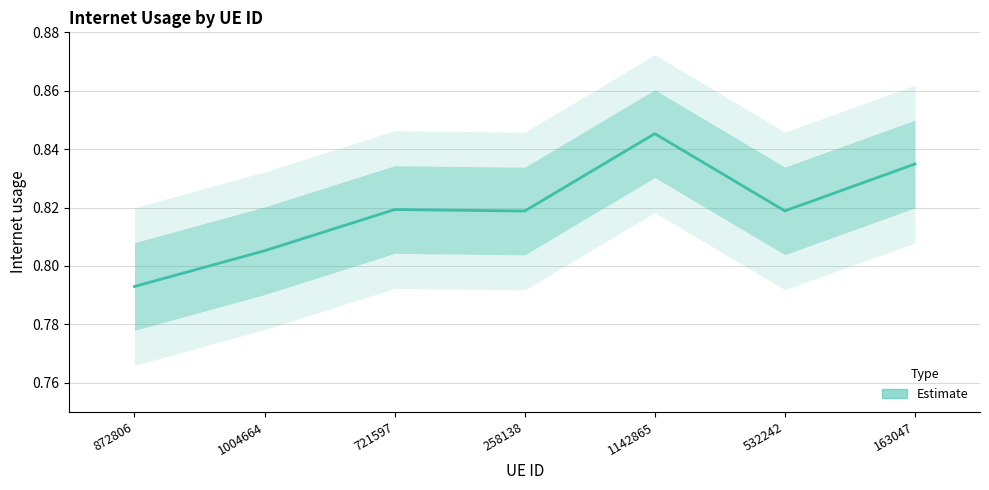

What is the value of the 1st point from the left?

0.8